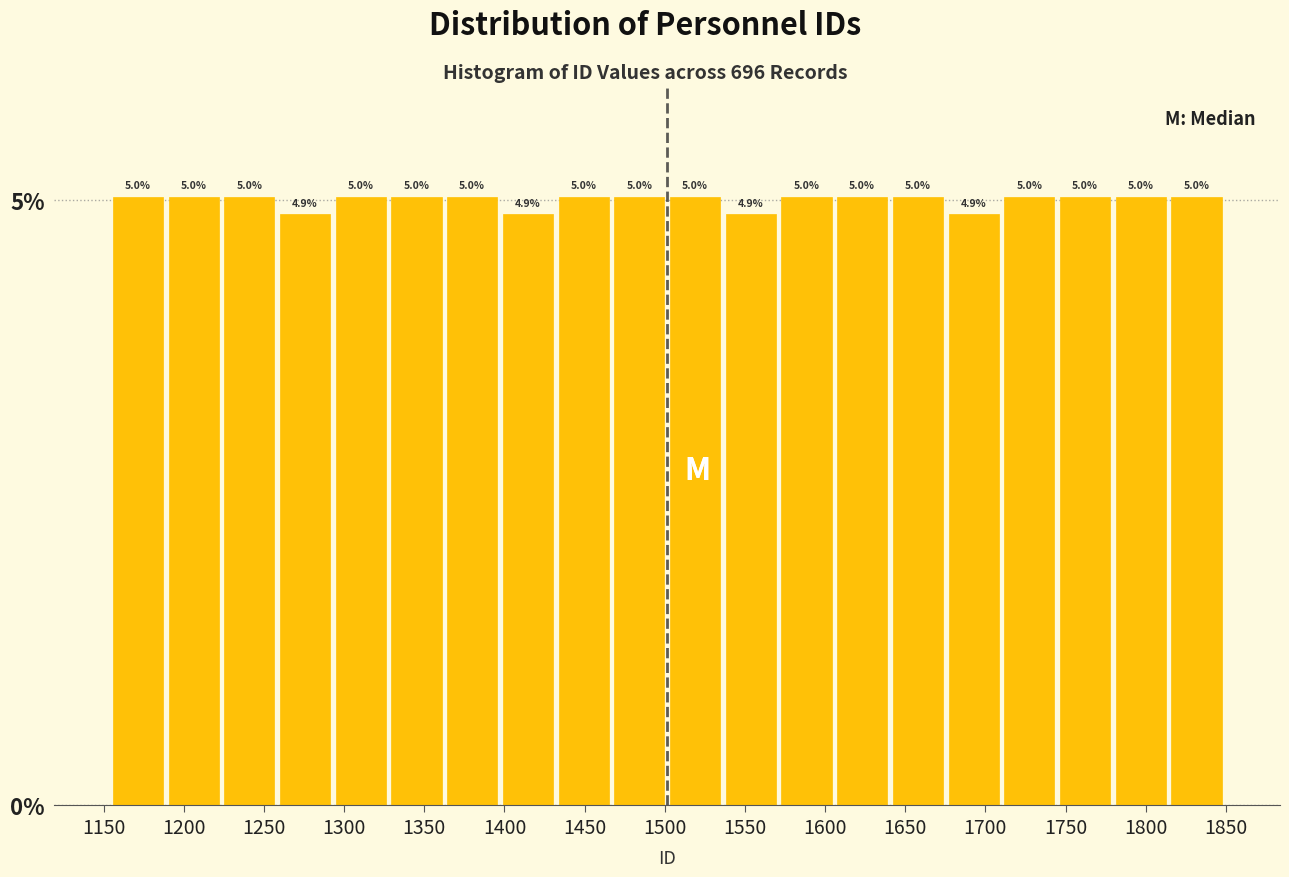

Reading left to right, transcribe this chart: for each bar, give the range it covers on the x-axis and its height. The bar edges are not printed on the chart, so give them approximately, as read against the axis.

1155 to 1190: 5.0
1190 to 1225: 5.0
1225 to 1260: 5.0
1260 to 1295: 4.9
1295 to 1330: 5.0
1330 to 1365: 5.0
1365 to 1395: 5.0
1395 to 1430: 4.9
1430 to 1465: 5.0
1465 to 1500: 5.0
1500 to 1535: 5.0
1535 to 1570: 4.9
1570 to 1605: 5.0
1605 to 1640: 5.0
1640 to 1675: 5.0
1675 to 1710: 4.9
1710 to 1745: 5.0
1745 to 1780: 5.0
1780 to 1815: 5.0
1815 to 1850: 5.0